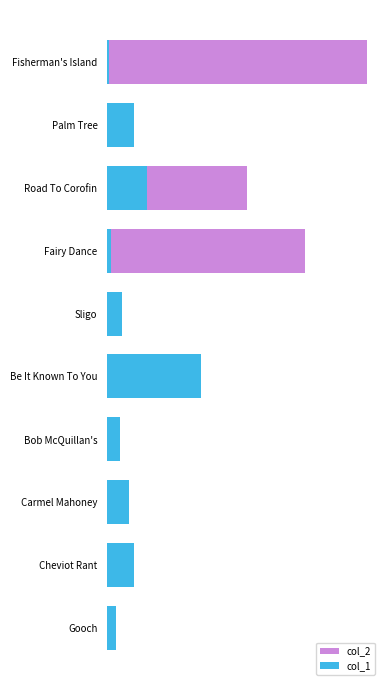

The col_1 series shows 292 at Fisherman's Island. True or false?

False